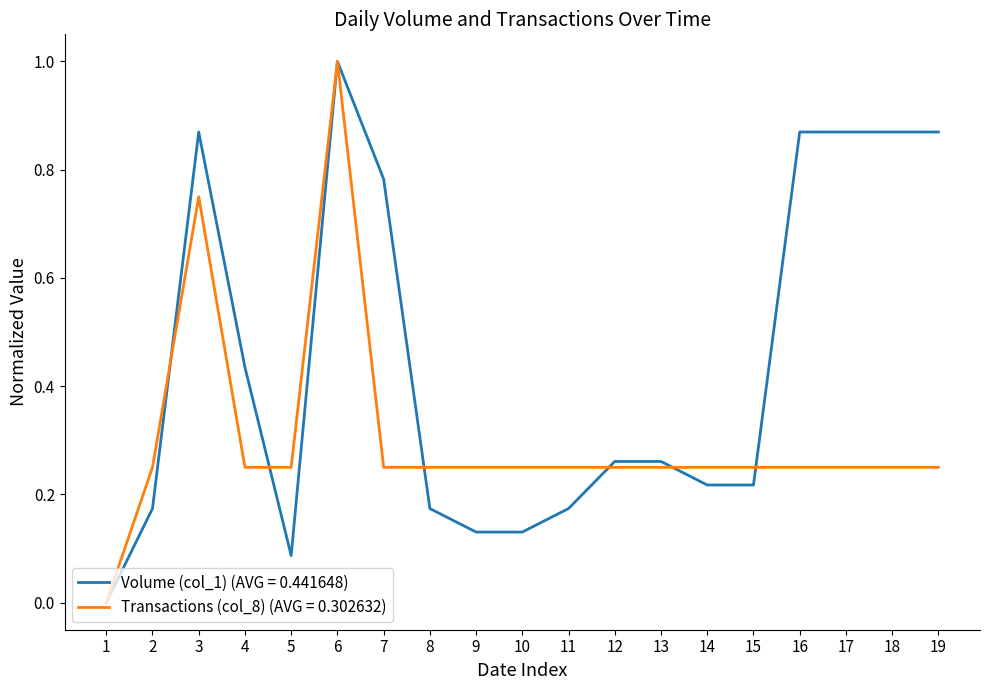

List the series in order of their overall mean, lowest first.

Transactions (col_8) (AVG = 0.302632), Volume (col_1) (AVG = 0.441648)